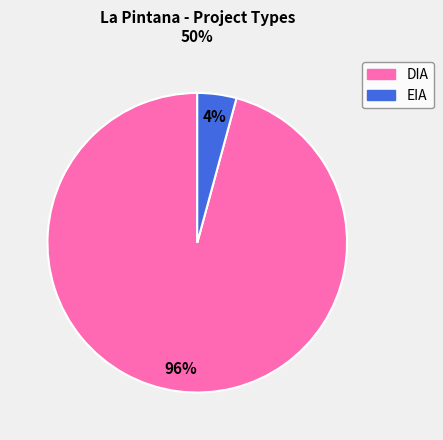

Is it true that EIA is 4% of the pie?

True